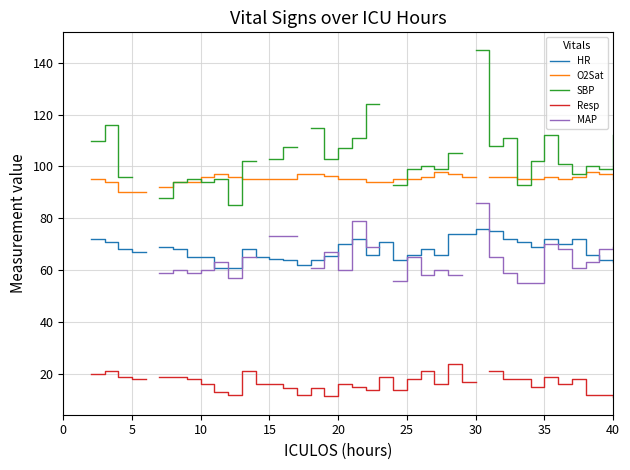

True or false: SBP and MAP intersect in this chart.

False